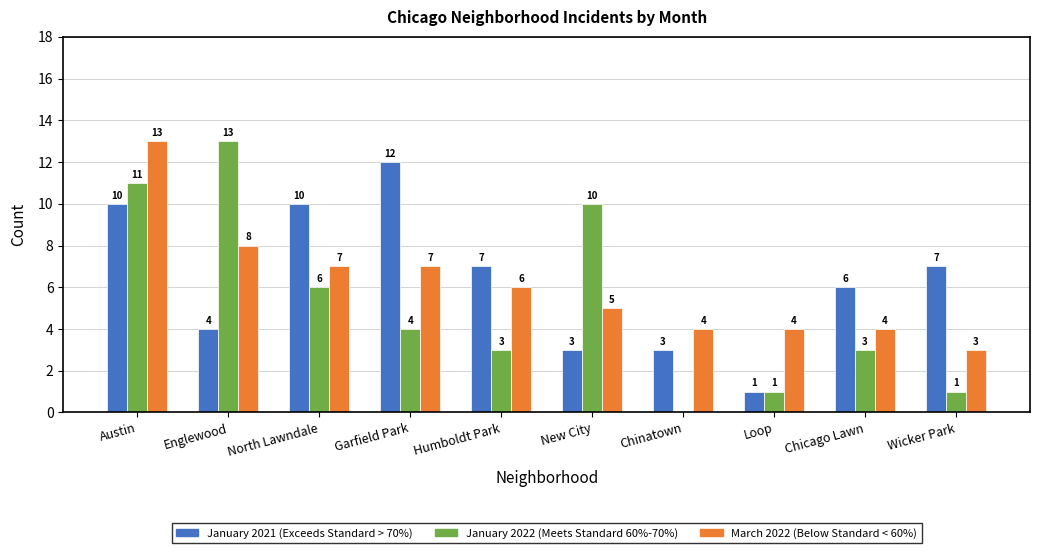

What is the greatest value displayed?

13